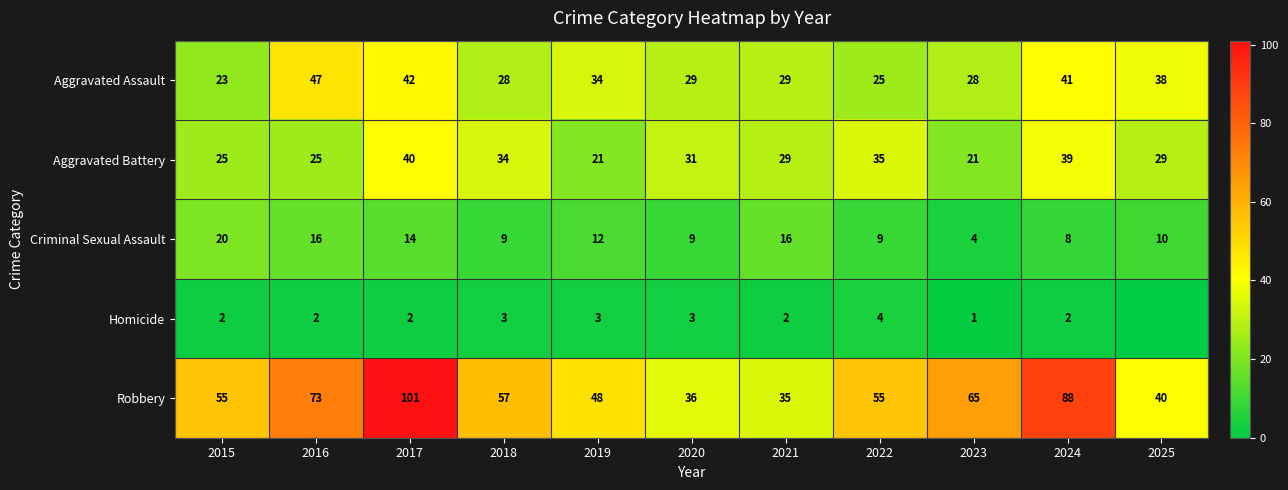

What is the spread (max minus min) of values at 2019?

45